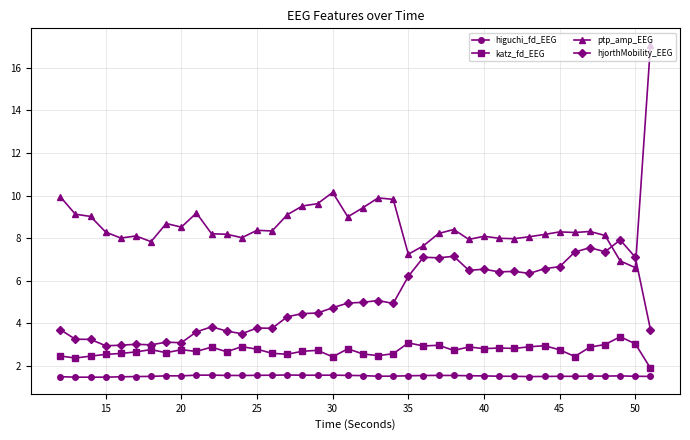

How many data points does each series have?

40